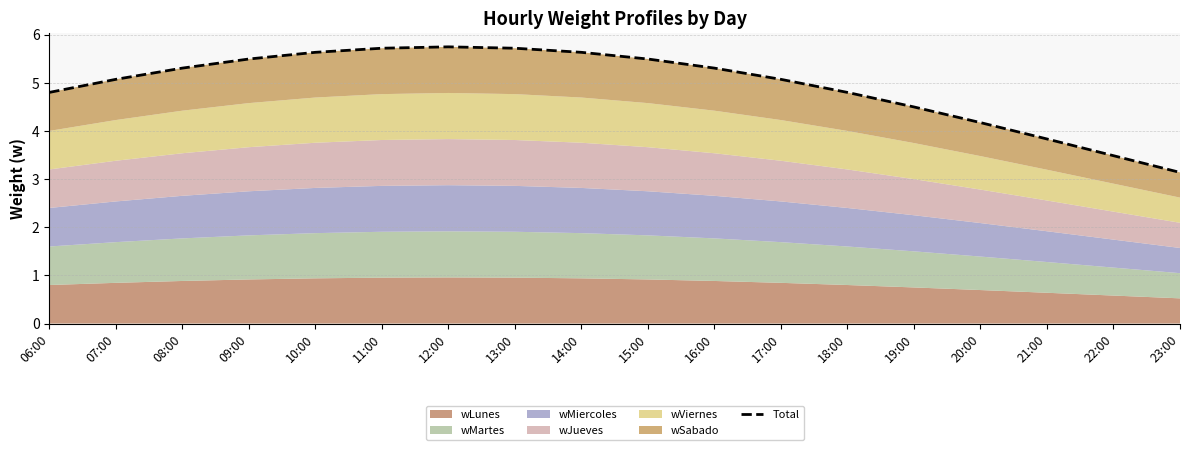

List the labels in order of value, largest first.

12:00, 11:00, 13:00, 10:00, 14:00, 09:00, 15:00, 08:00, 16:00, 07:00, 17:00, 06:00, 18:00, 19:00, 20:00, 21:00, 22:00, 23:00